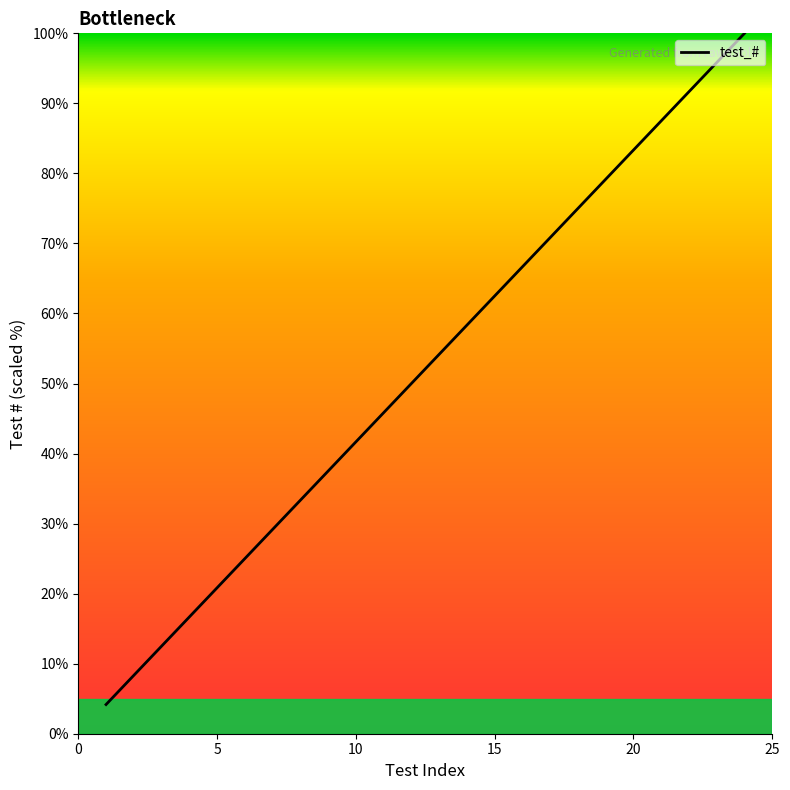

What is the smallest value displayed?

4.2